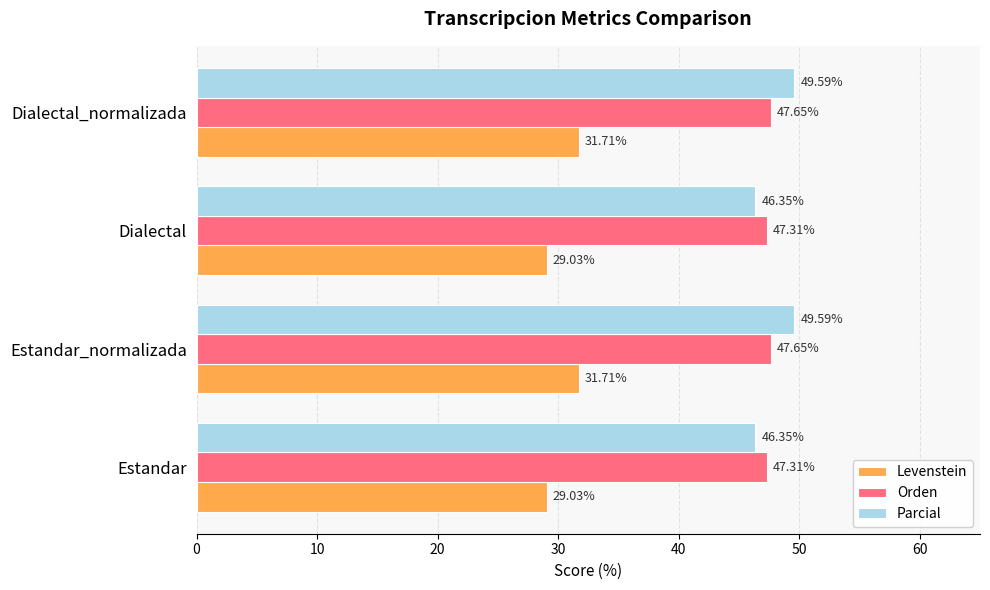

What are all the series names shown in the legend?

Levenstein, Orden, Parcial